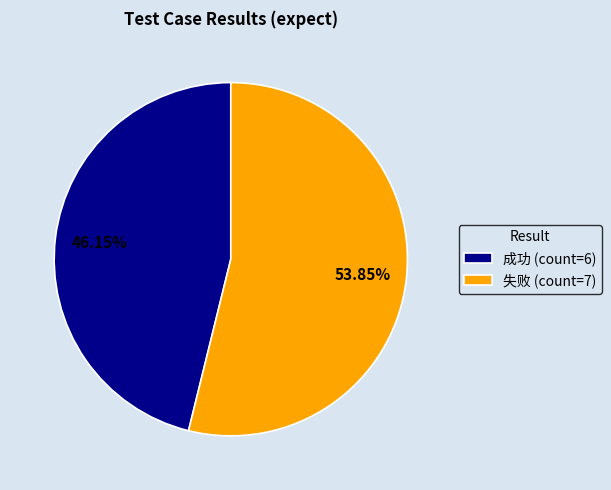

What percentage is NOT represented by 失败?

46.2%